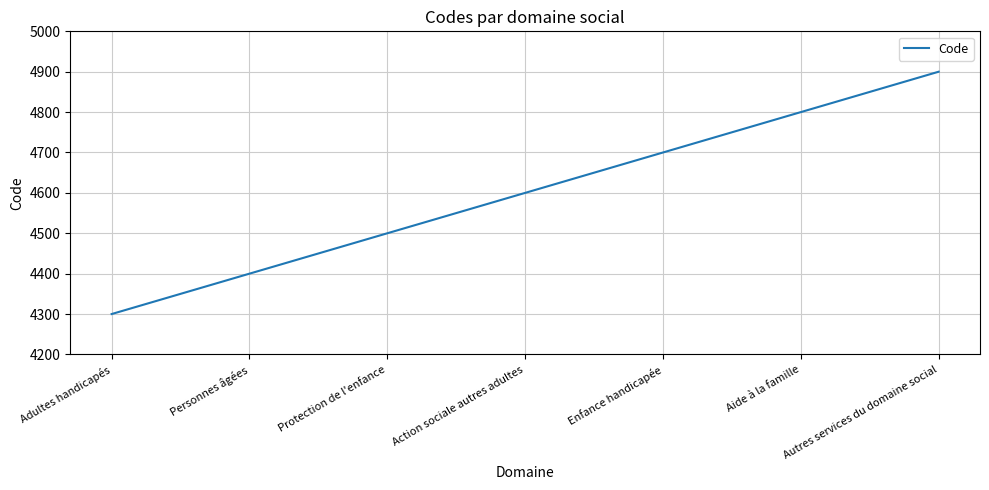

The value at Protection de l'enfance is 7002. True or false?

False